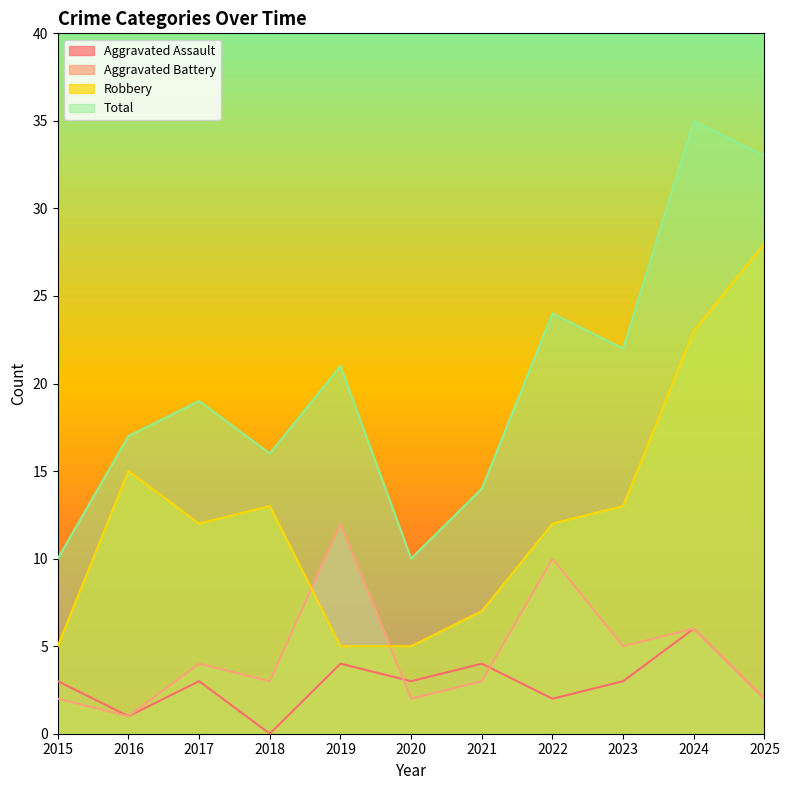

Reading right to left, list all the values displayed in this chart.

Aggravated Assault: 2	6	3	2	4	3	4	0	3	1	3
Aggravated Battery: 2	6	5	10	3	2	12	3	4	1	2
Robbery: 28	23	13	12	7	5	5	13	12	15	5
Total: 33	35	22	24	14	10	21	16	19	17	10